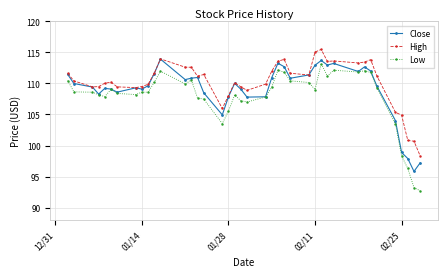

List the series in order of their peak value, highest first.

High, Close, Low